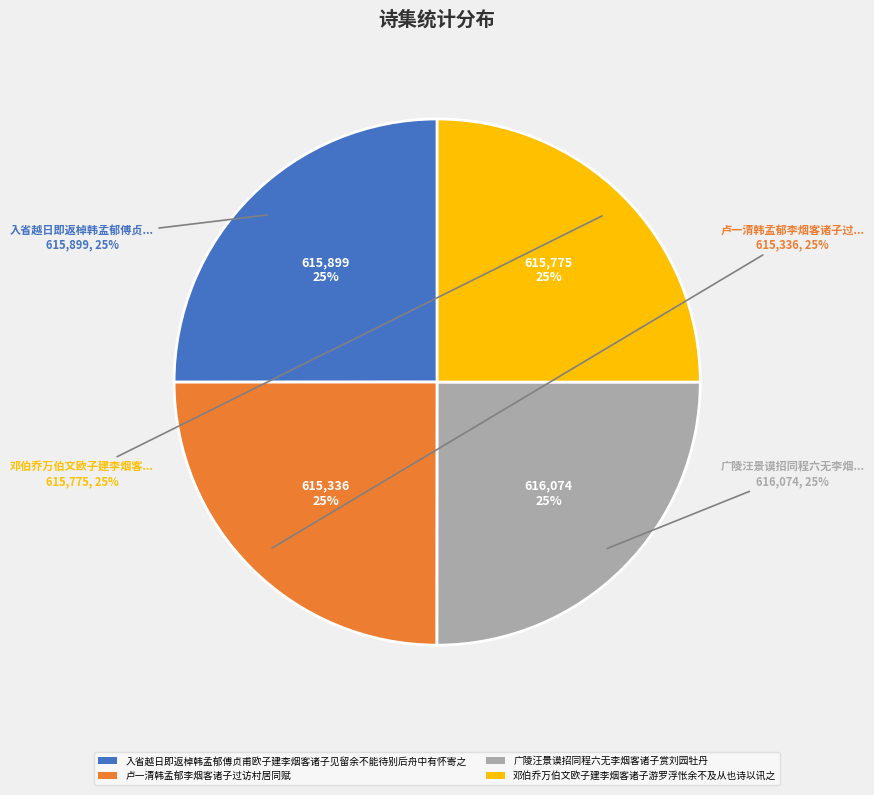

Rank the categories by value from lowest to highest.

卢一清韩孟郁李烟客诸子过访村居同赋, 邓伯乔万伯文欧子建李烟客诸子游罗浮怅余不及从也诗以讯之, 入省越日即返棹韩孟郁傅贞甫欧子建李烟客诸子见留余不能待别后舟中有怀寄之, 广陵汪景谟招同程六无李烟客诸子赏刘园牡丹